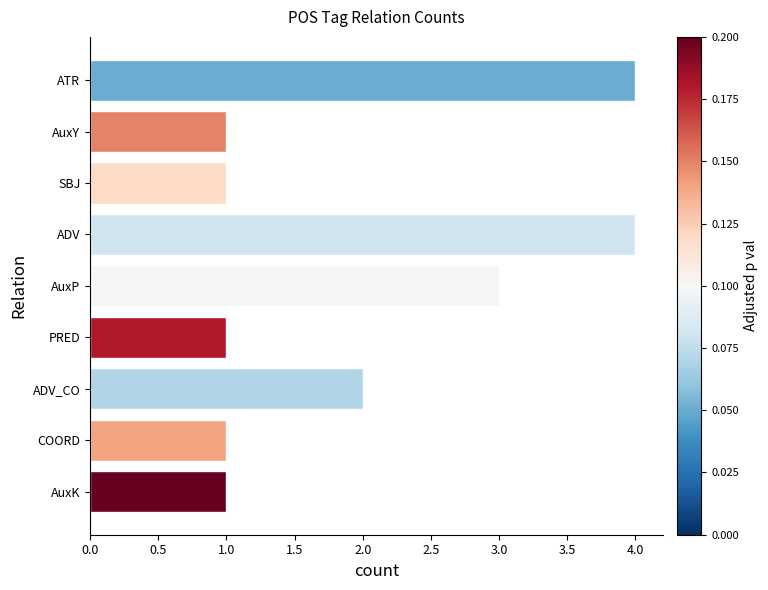

At which label is the value closest to 2?

ADV_CO